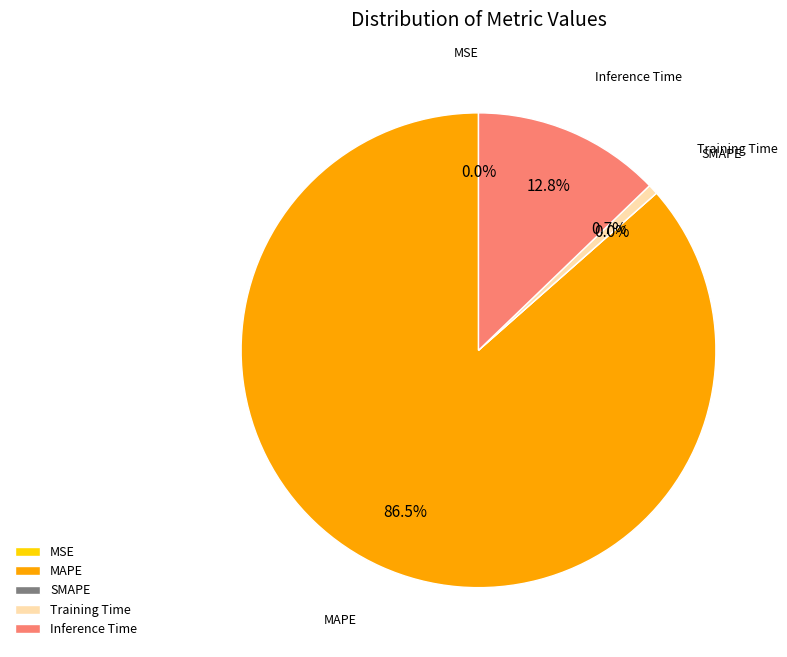

To the nearest percent, what percentage of the pie is Inference Time?

13%